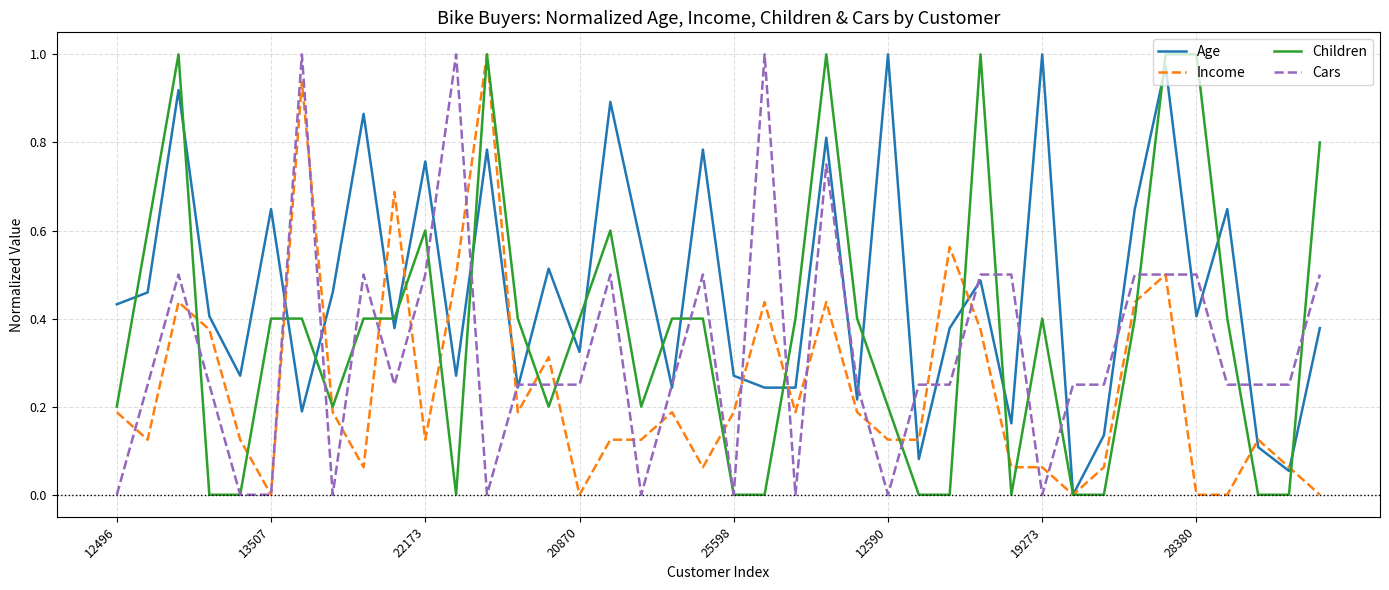

List the series in order of their overall mean, lowest first.

Income, Cars, Children, Age